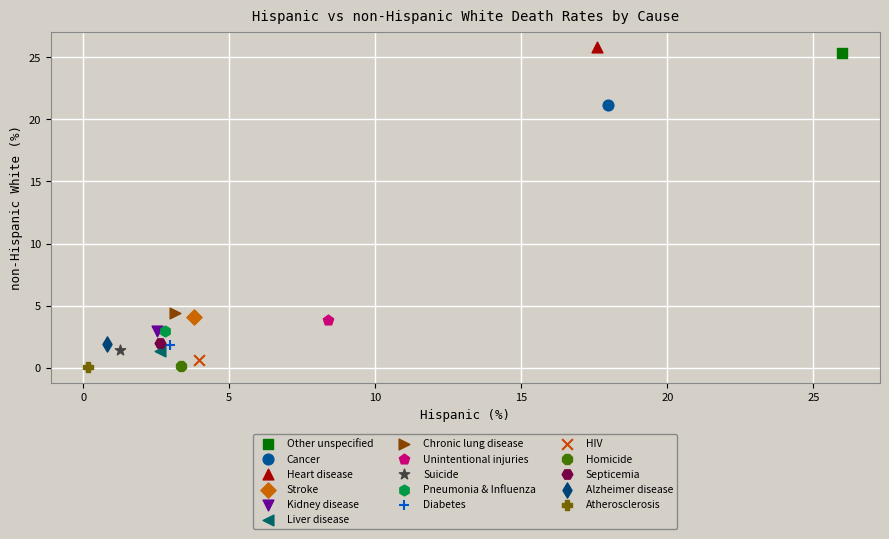

What are all the series names shown in the legend?

Other unspecified, Cancer, Heart disease, Stroke, Kidney disease, Liver disease, Chronic lung disease, Unintentional injuries, Suicide, Pneumonia & Influenza, Diabetes, HIV, Homicide, Septicemia, Alzheimer disease, Atherosclerosis